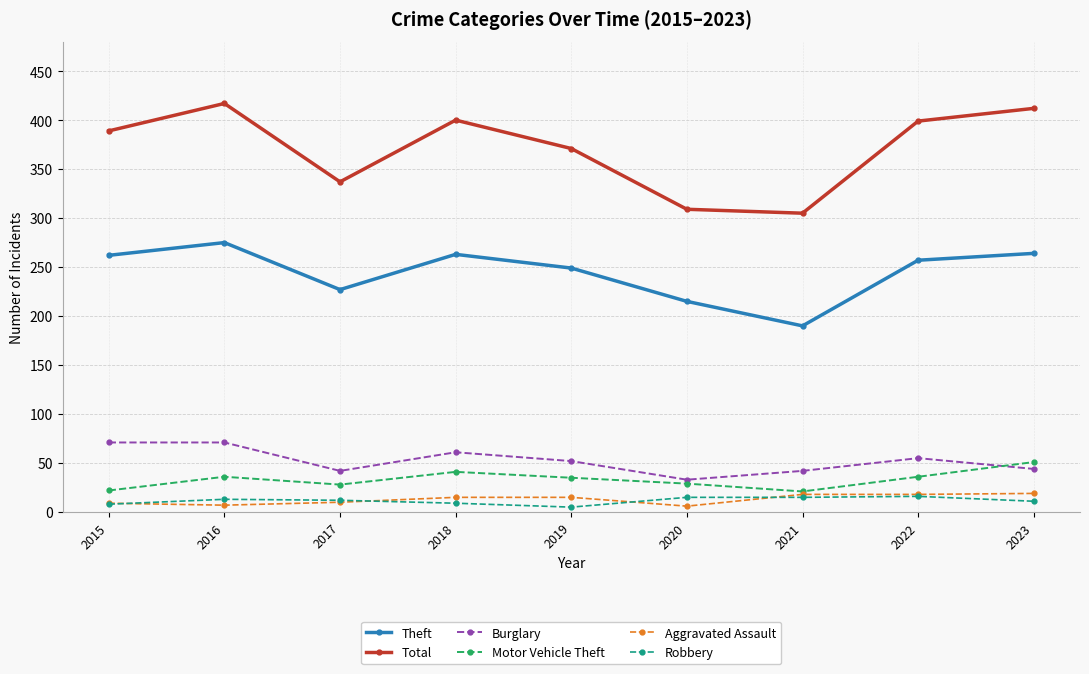

The Theft series shows 454 at 2015. True or false?

False